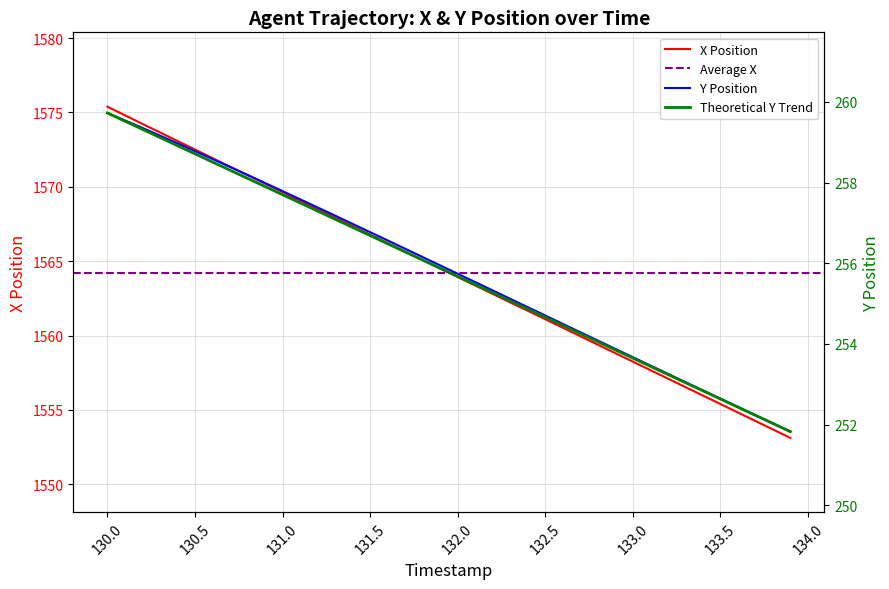

Is it true that X Position equals 2517.9 at 130.5?

False